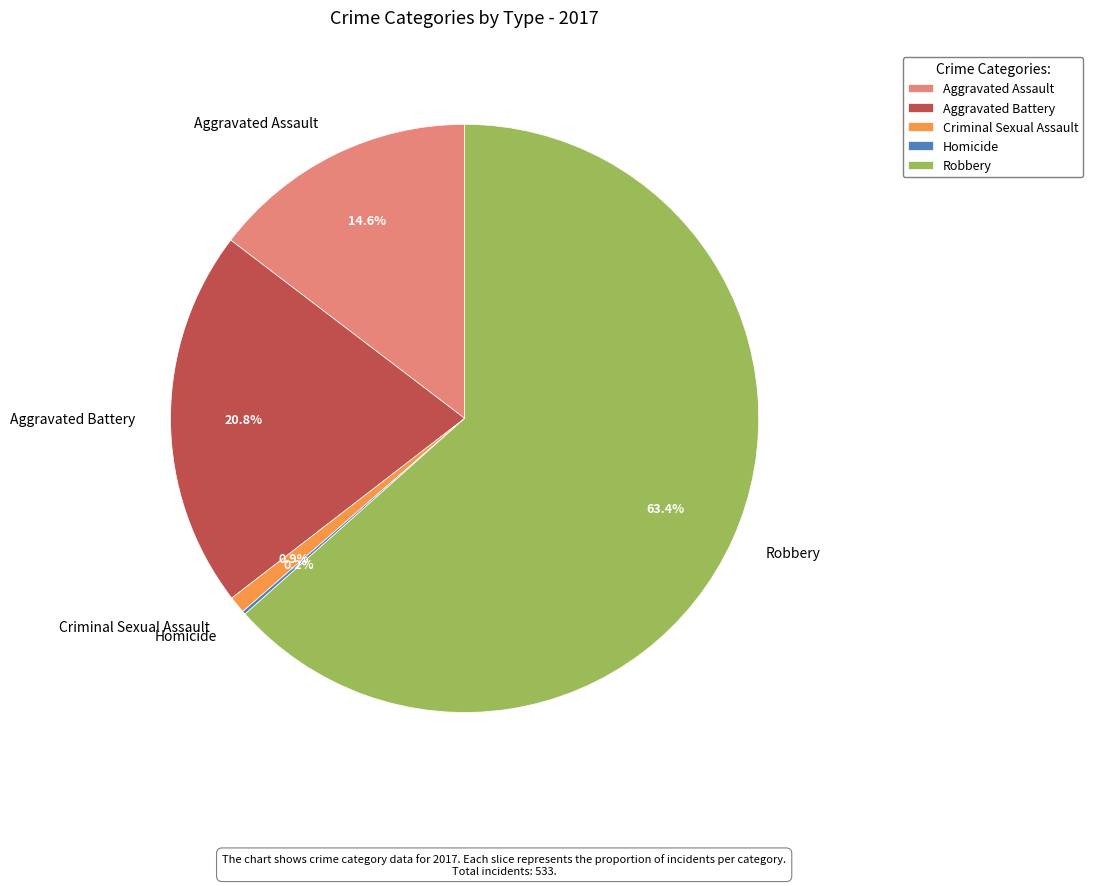

Which slice is the largest?

Robbery